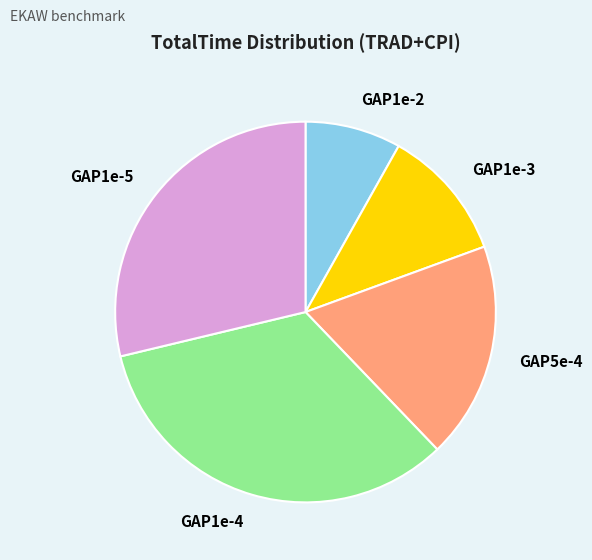

How many slices are in this pie chart?

5